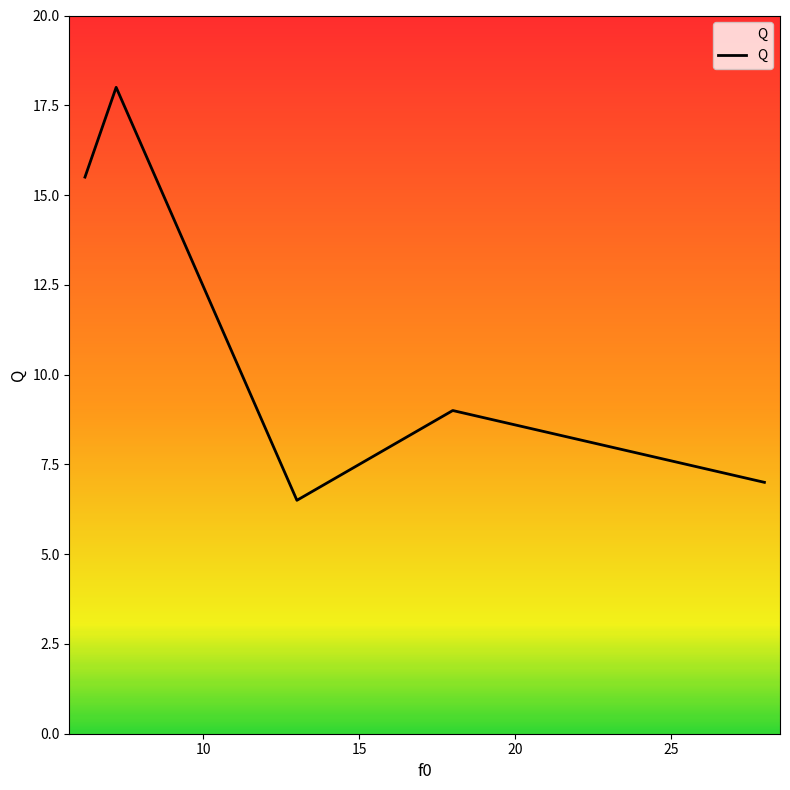

What is the greatest value displayed?

18.0